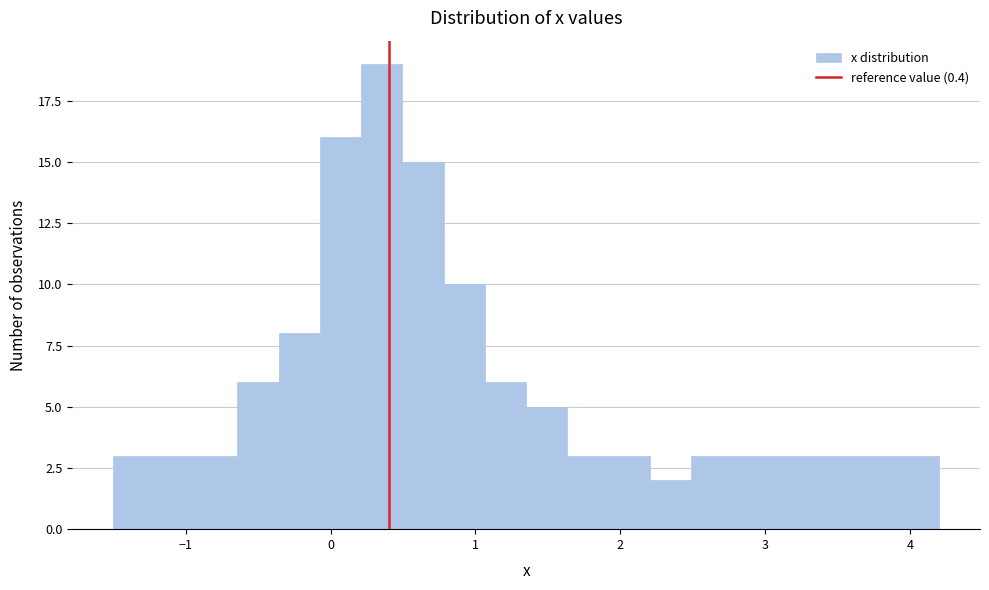

Around what value on the x-axis is the tallest bar? Give the approximate position of its centre, as read against the axis.

0.4